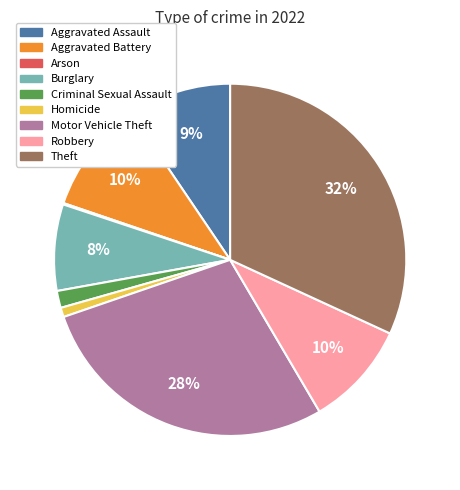

Does any single category account for the majority?

No